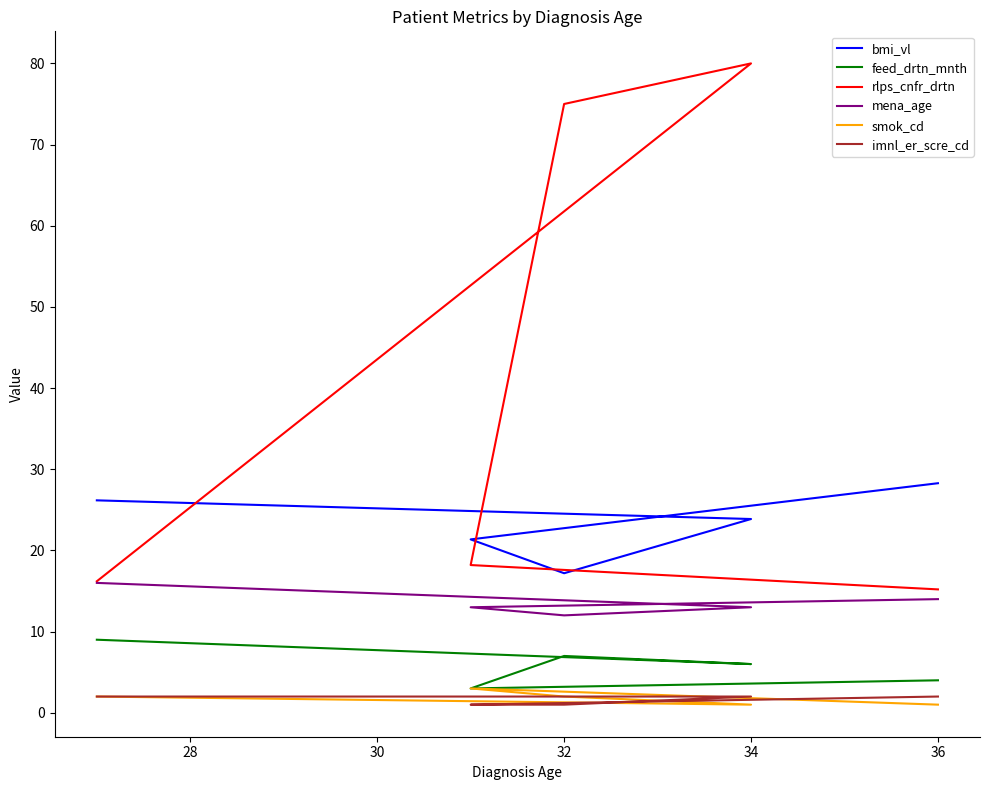

True or false: bmi_vl has more than 0 points higher than both neighbors.

False